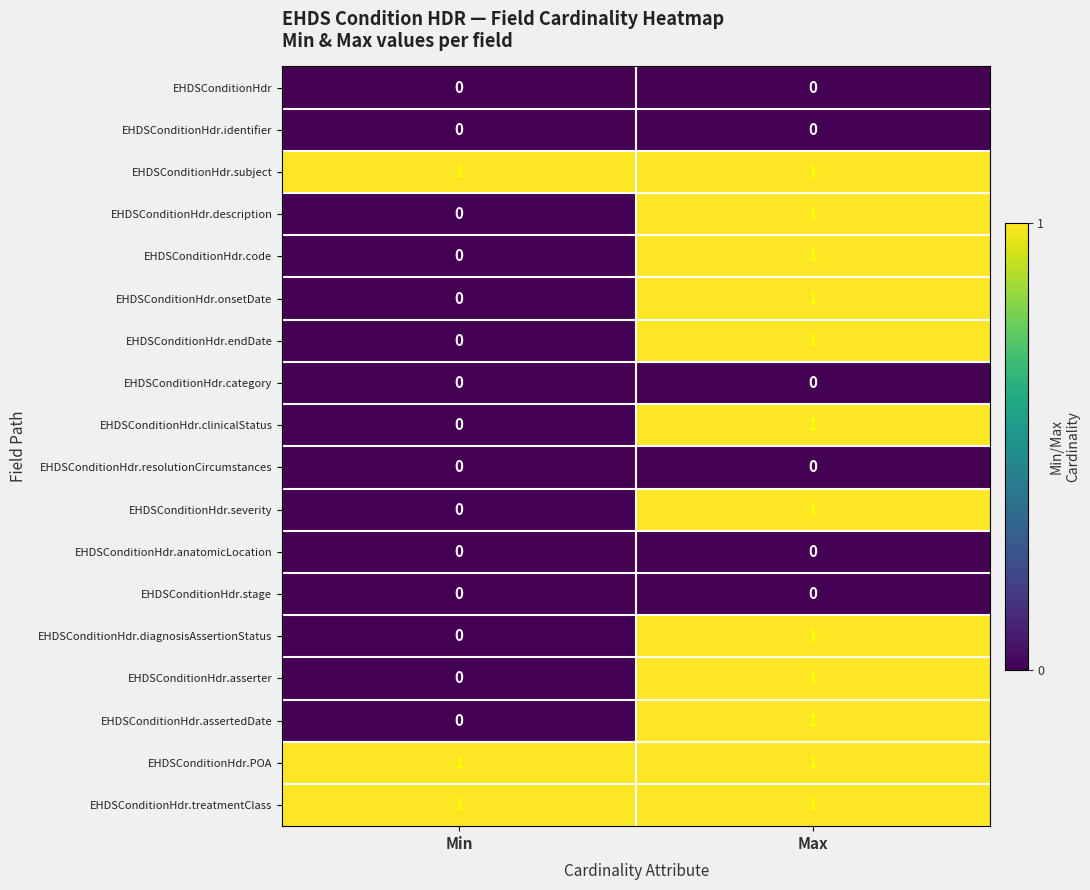

Rank the categories by EHDSConditionHdr.code value from lowest to highest.

Min, Max